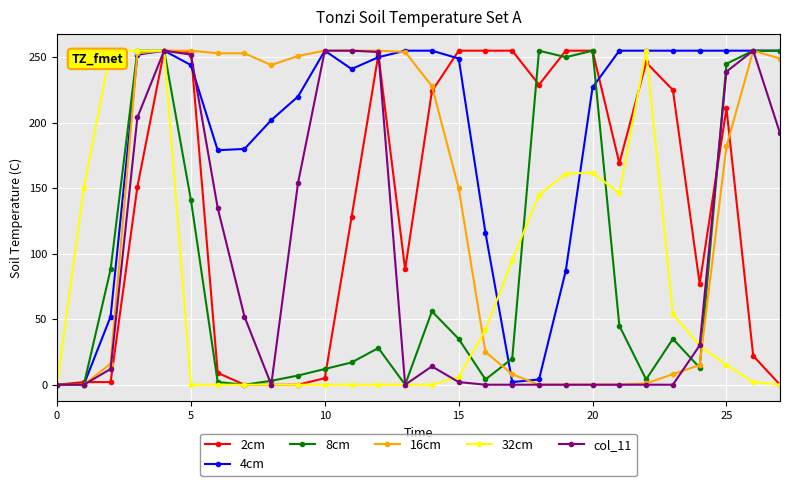

How many data points in col_11 are less than 14?

14